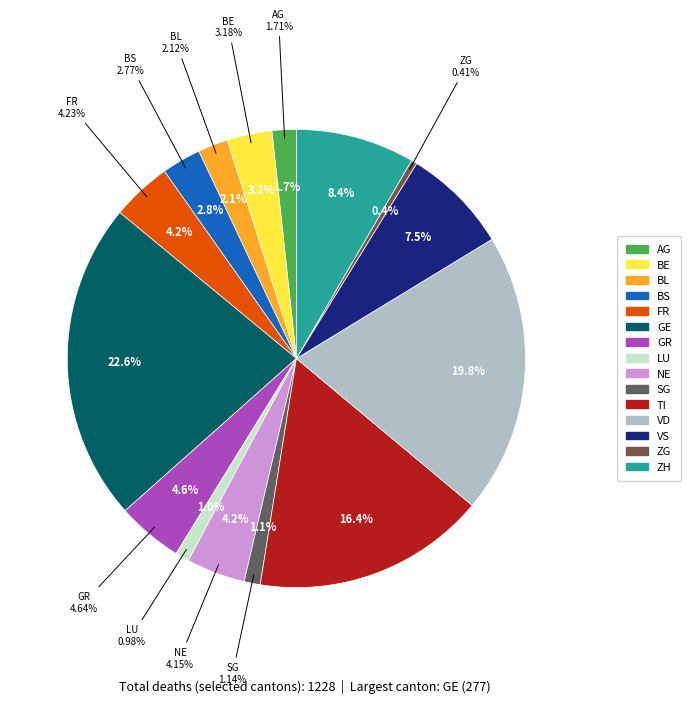

What is the ratio of the value at BE to the value at BL?

1.5